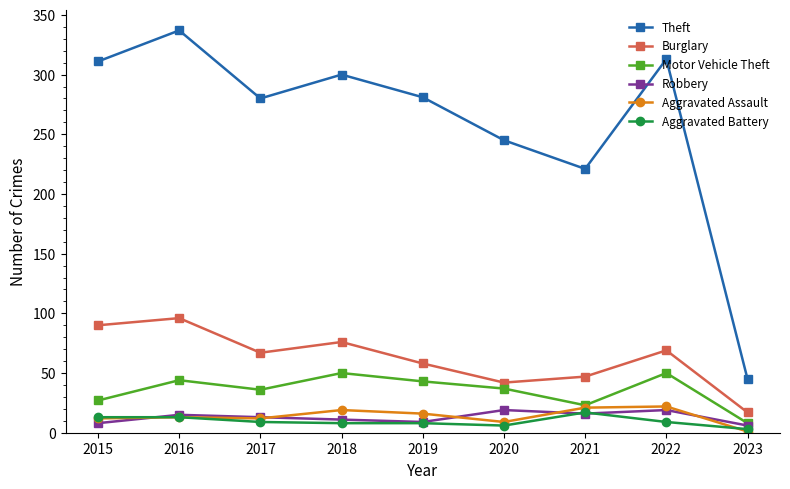

Is the value of Motor Vehicle Theft at 2021 greater than the value of Burglary at 2020?

No